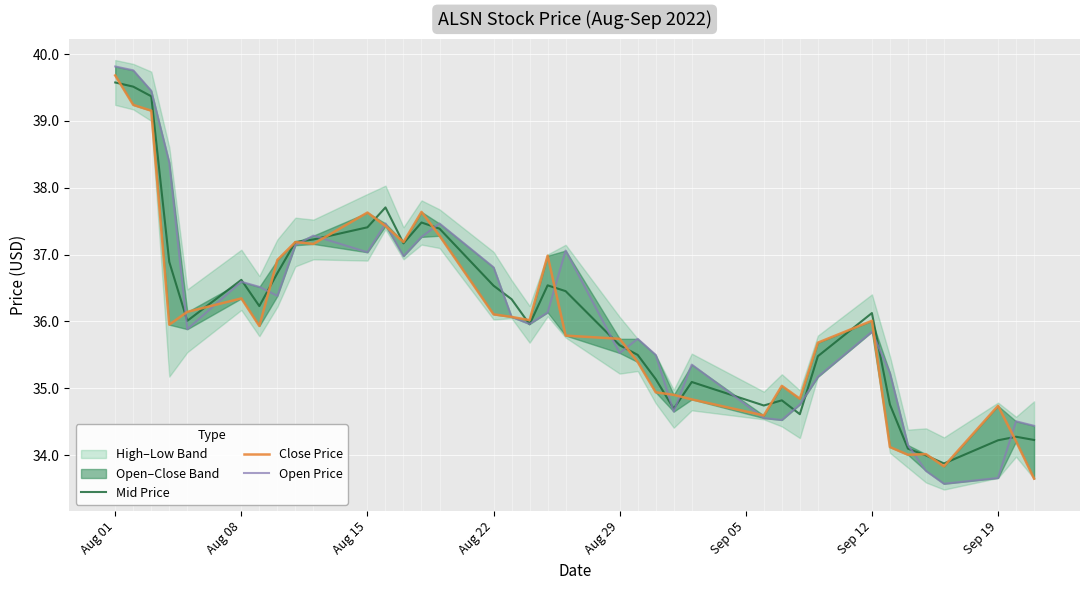

Which series has the largest range (max minus min)?

Open Price